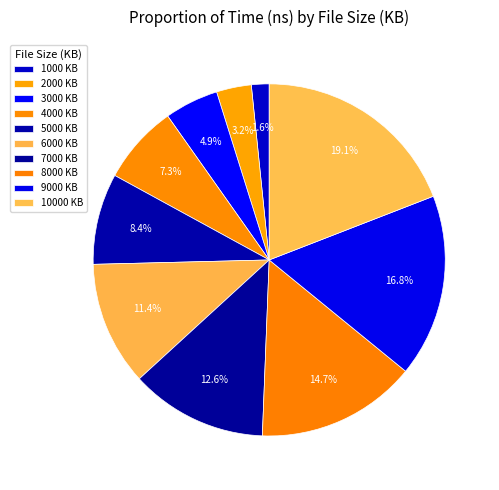

Does any single category account for the majority?

No